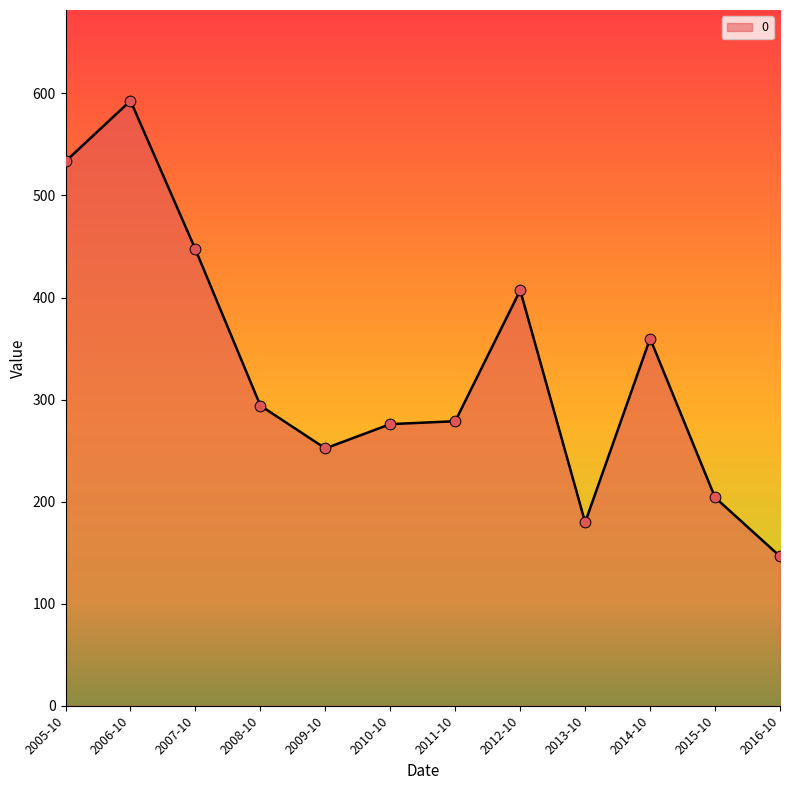

Approximately how many times larger is the value at 2005-10 compared to 2016-10?

3.6